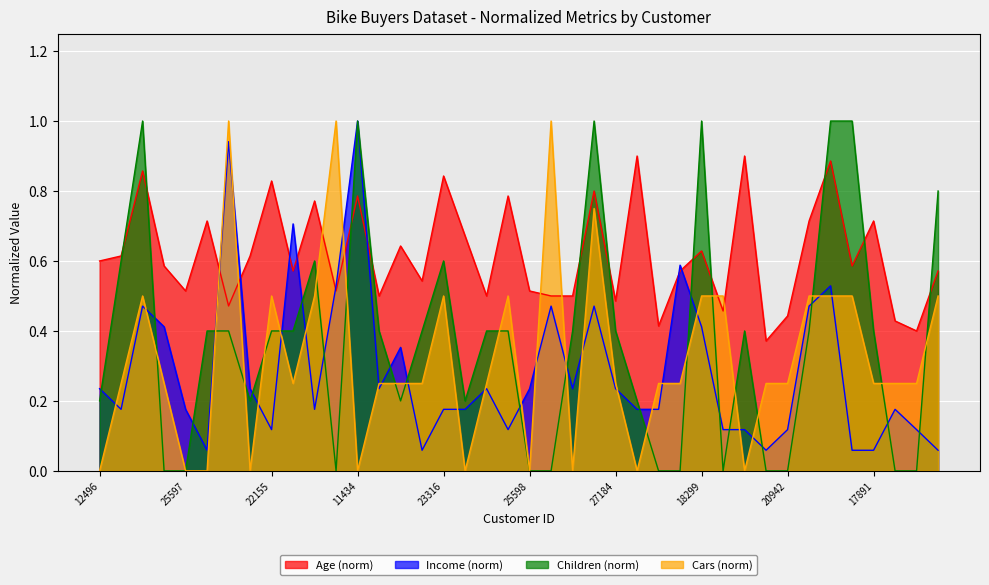

How many intersections are there between Income_norm and Age?

8